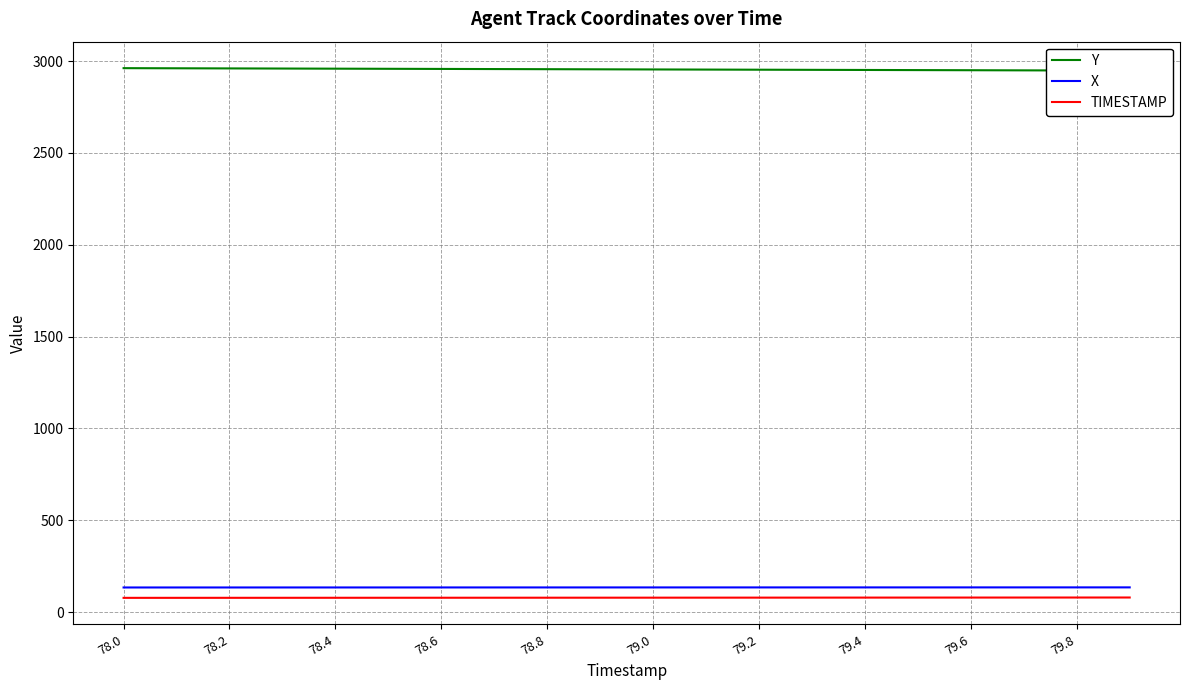

What are all the series names shown in the legend?

Y, X, TIMESTAMP